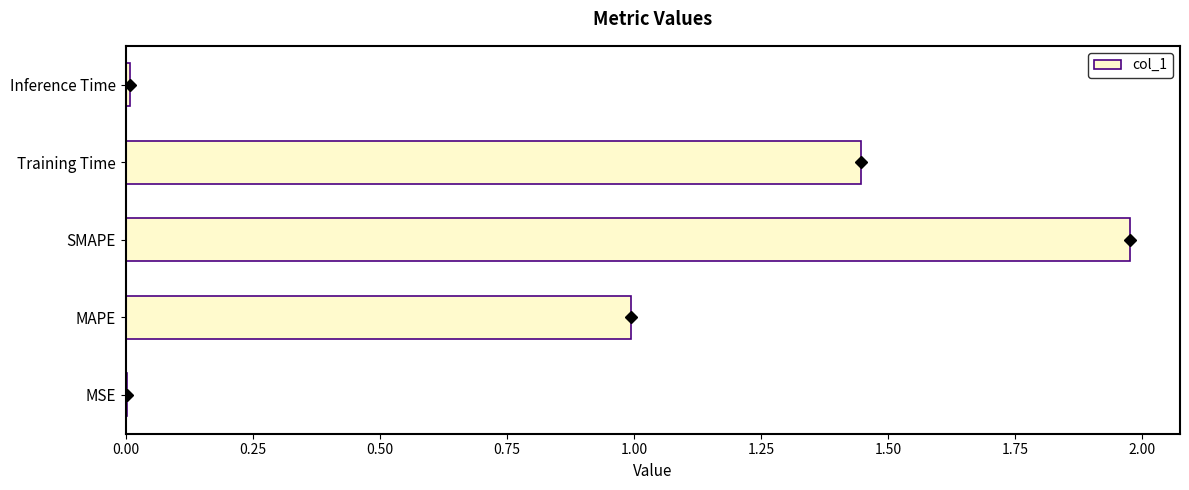

The chart shows a value of 2.6 at SMAPE. True or false?

False